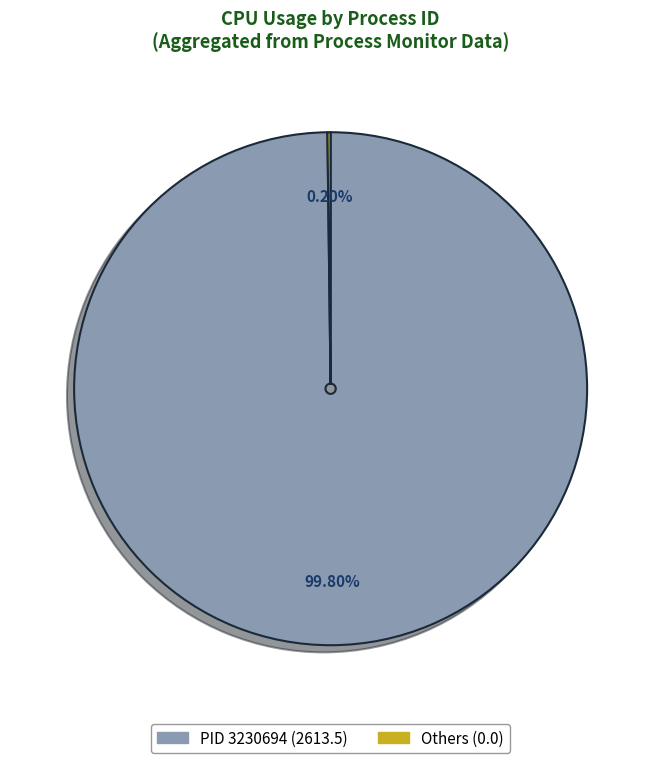

Does any single category account for the majority?

Yes